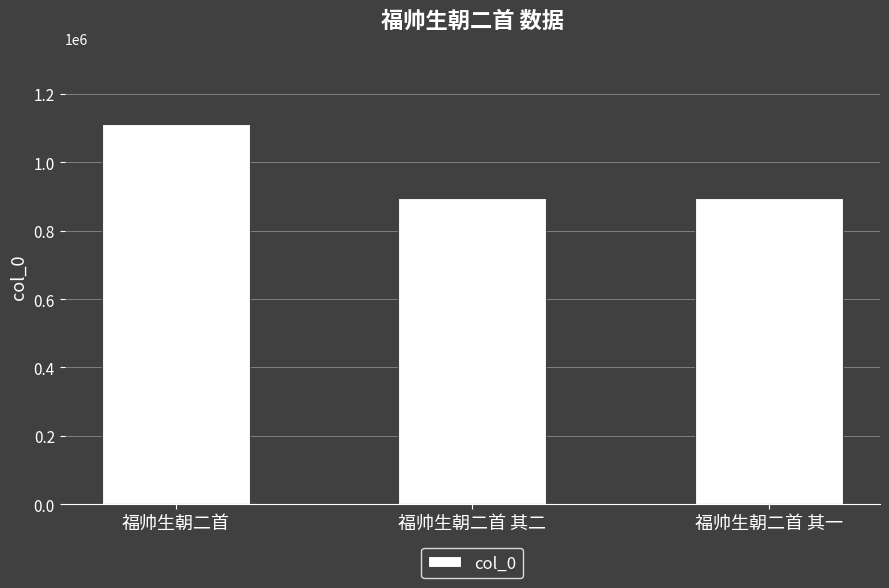

What is the value of the 3rd bar from the left?

895450